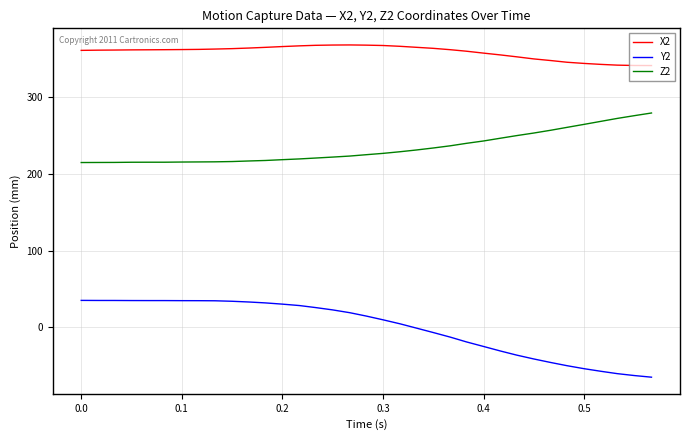

True or false: Y2 and Z2 cross at least once.

False